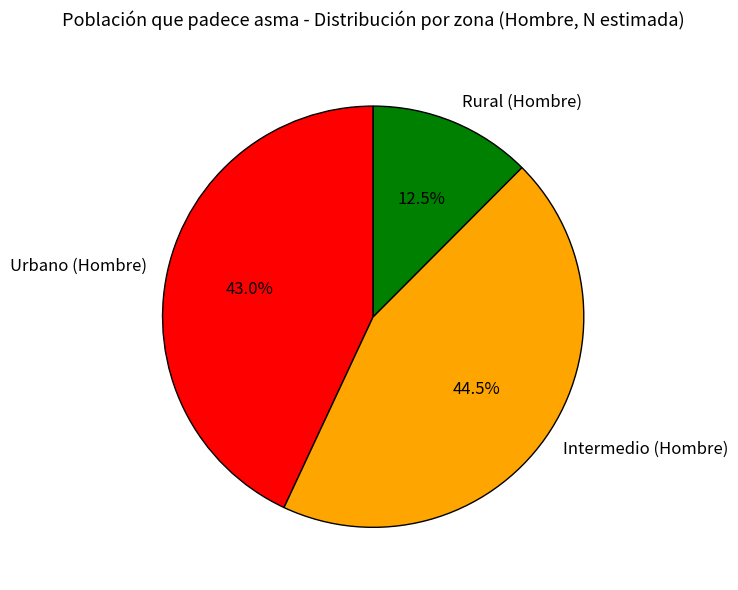

To the nearest percent, what portion does Urbano (Hombre) represent?

43%